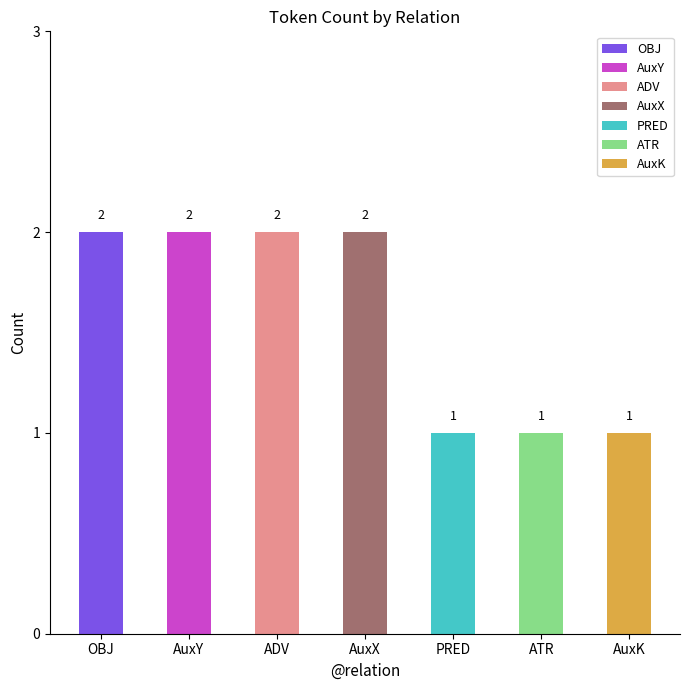

How many values are below 2?

3